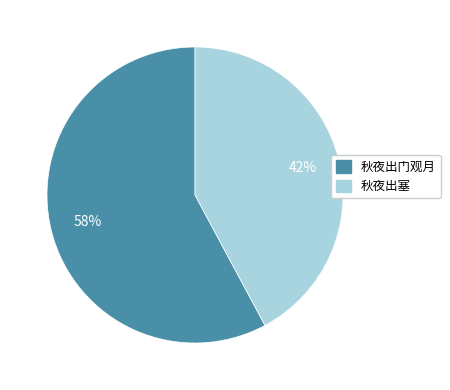

Is there a majority slice in this chart?

Yes